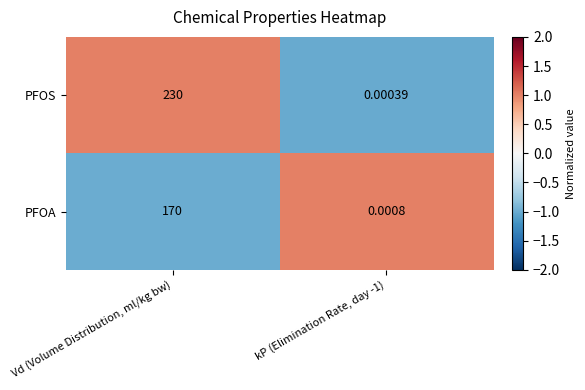

Which label corresponds to the largest value in the chart?

Vd (Volume Distribution, ml/kg bw)